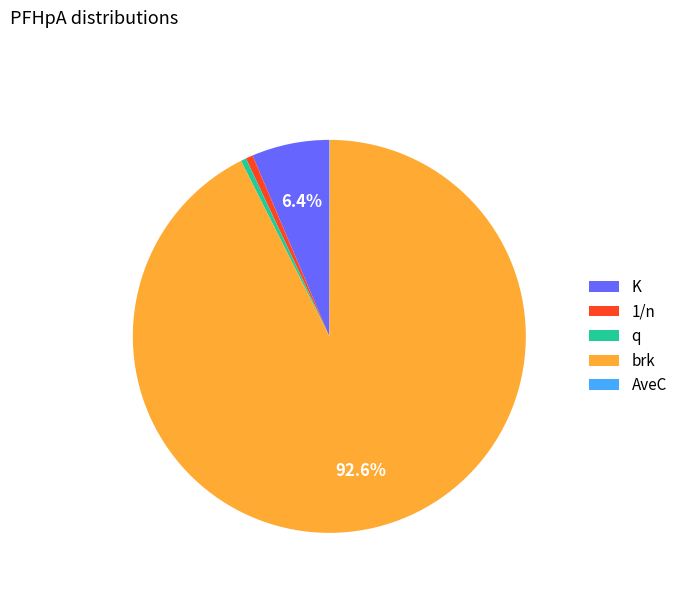

Which slice is the largest?

brk